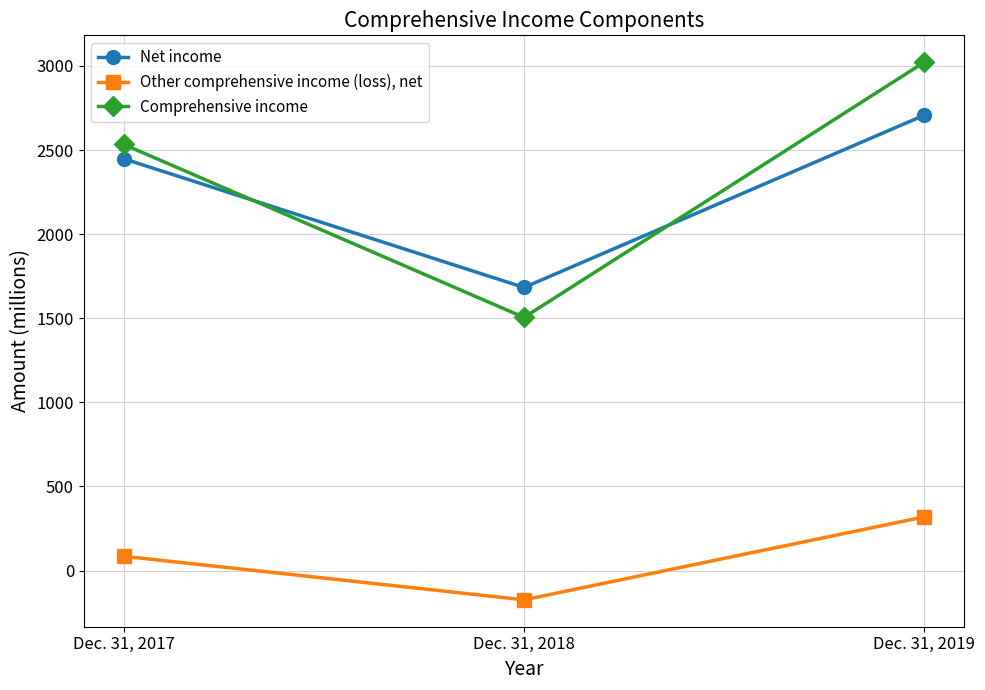

Which series has the largest total across all categories?

Comprehensive income